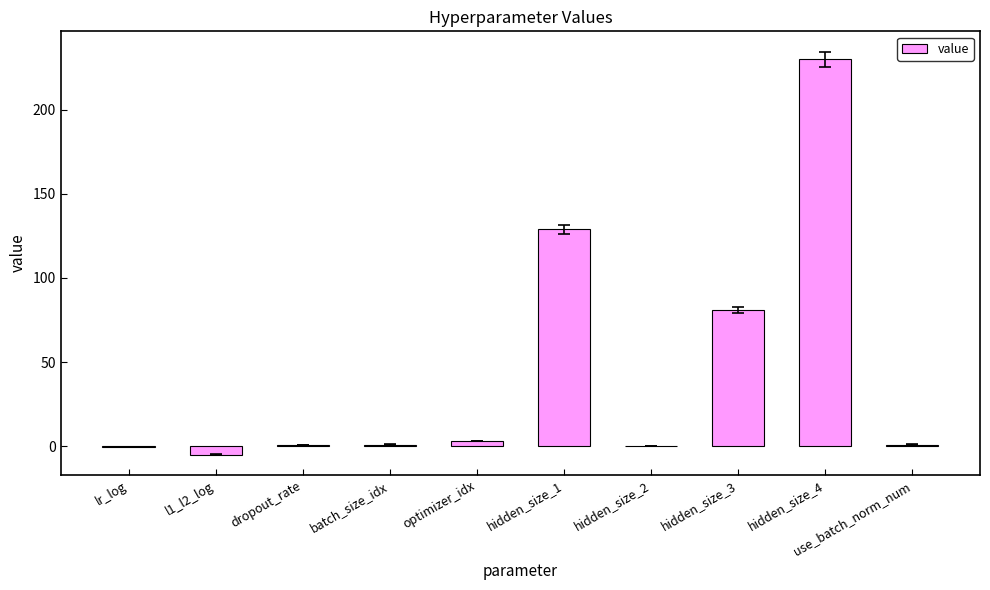

Which label corresponds to the largest value in the chart?

hidden_size_4